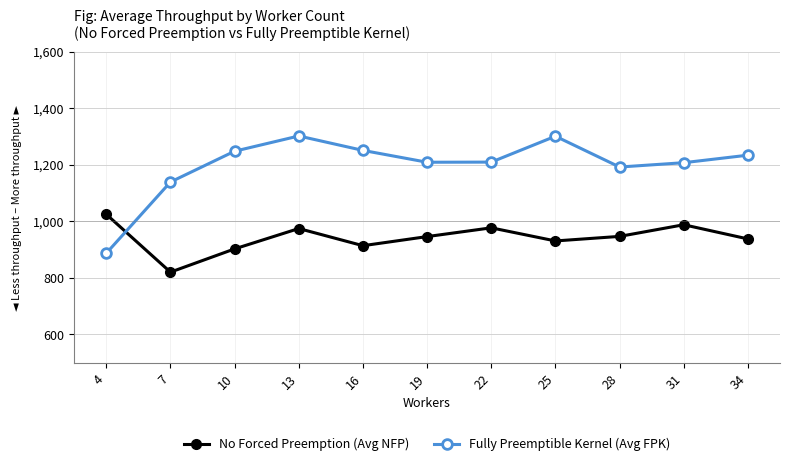

What is the approximate value of No Forced Preemption (Avg NFP) at 34?

937.7